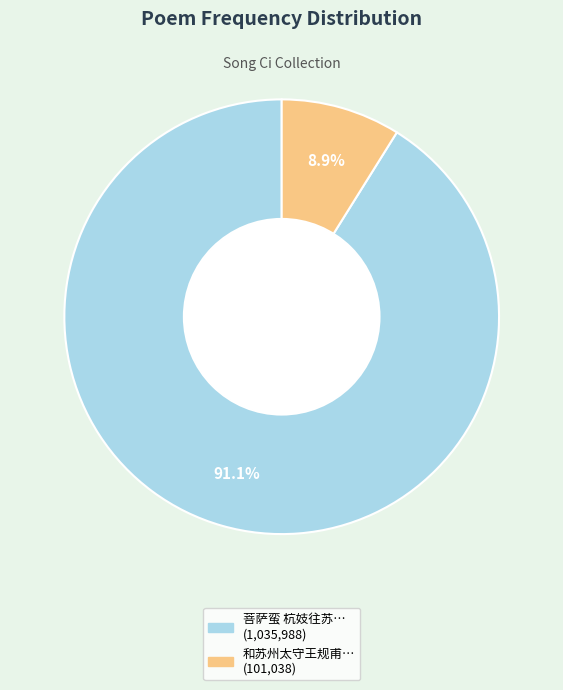

Is there a majority slice in this chart?

Yes